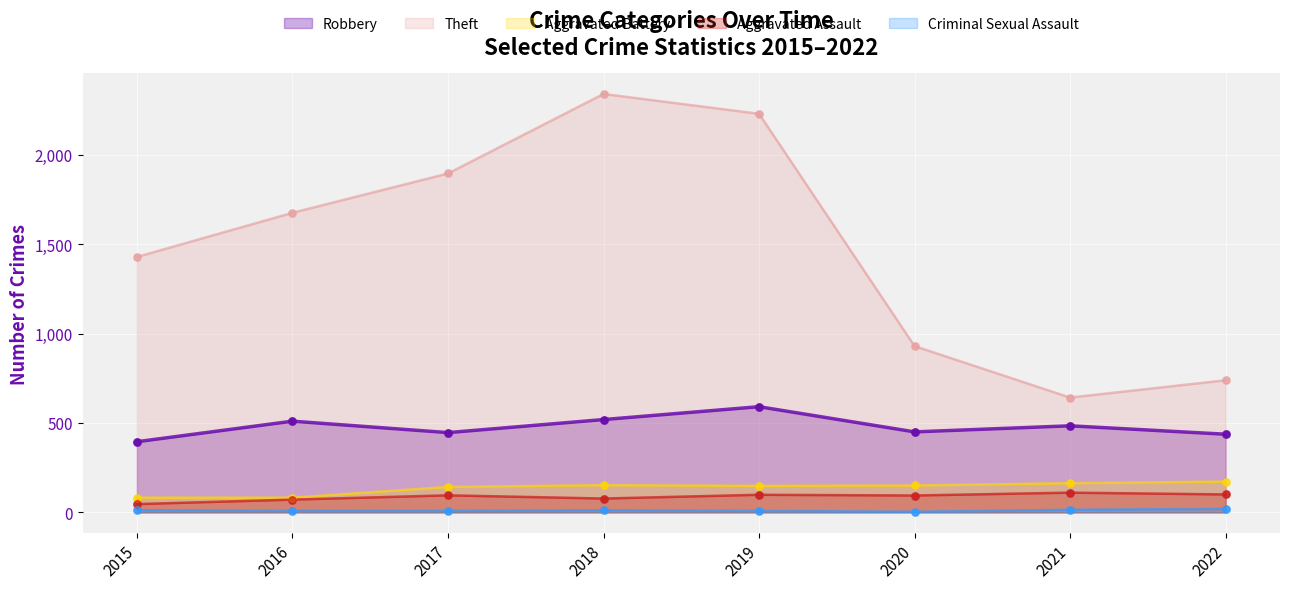

At which category is the sum across all series the highest?

2018